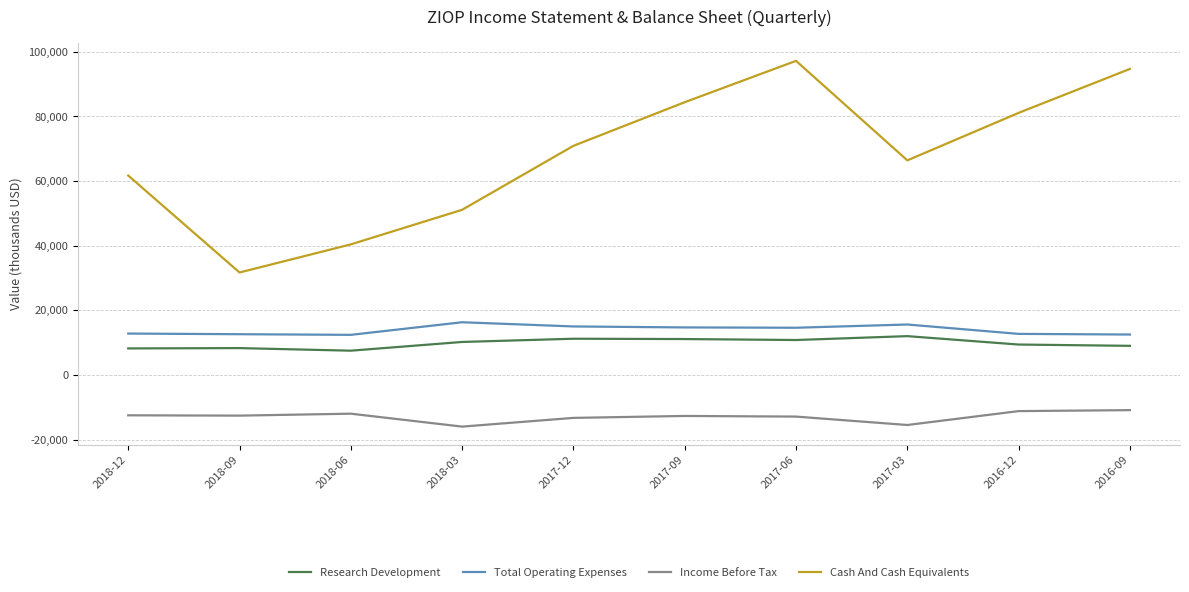

What is the difference between the maximum and minimum values in the Income Before Tax series?

5100